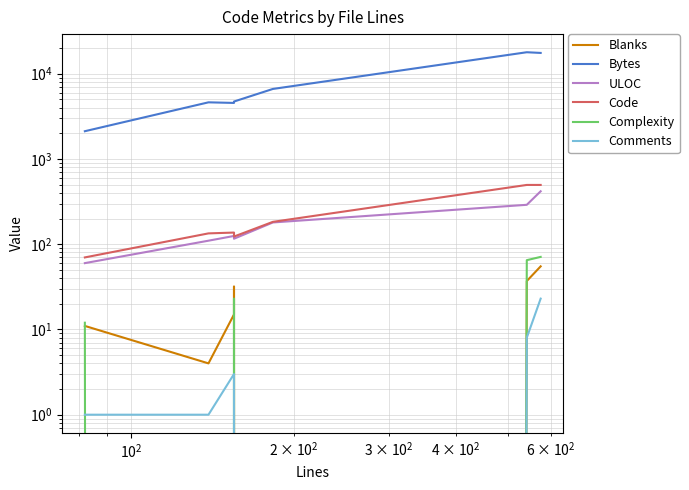

How many lines are shown in the chart?

6